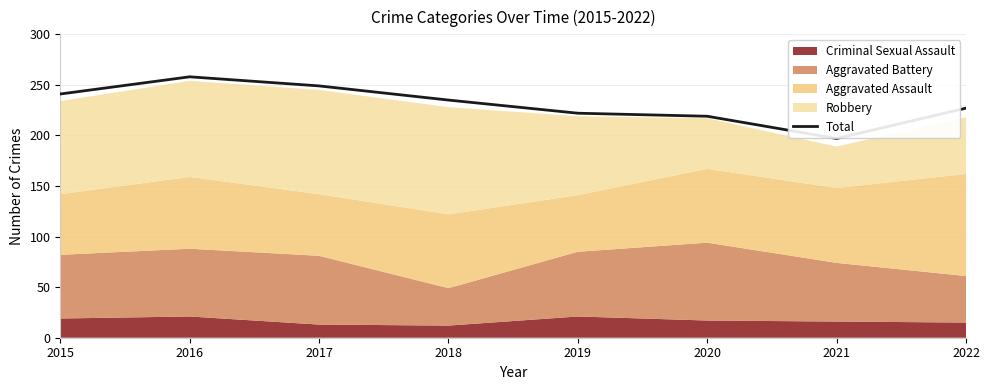

Count the number of values greater than 235.

3